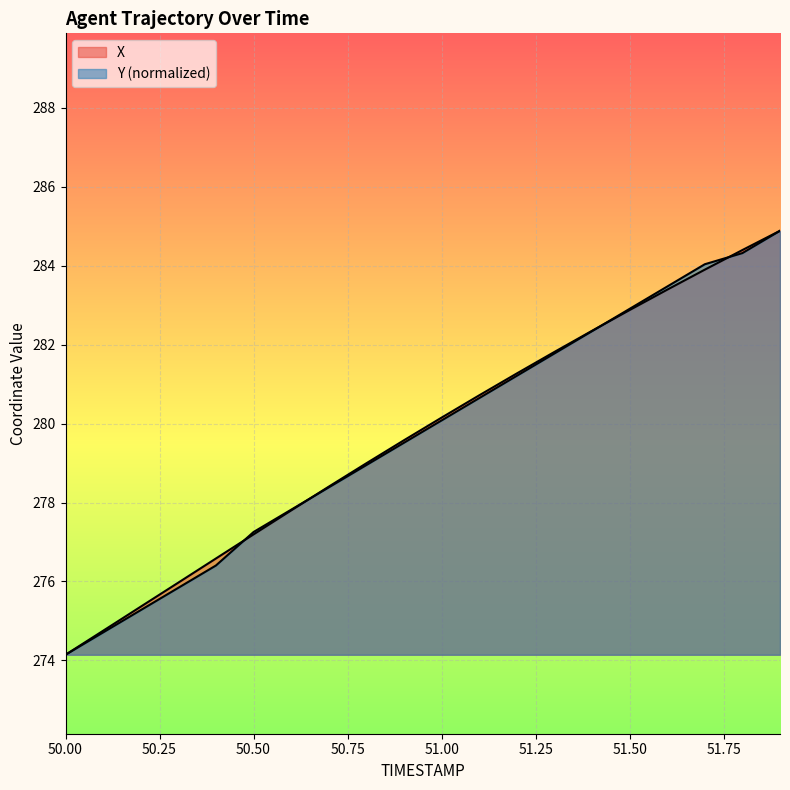

Reading left to right, list all the values displayed in this chart.

X: 50.0=274.1	50.1=274.8	50.2=275.4	50.3=276.0	50.4=276.6	50.5=277.2	50.6=277.8	50.7=278.4	50.8=279.0	50.9=279.6	51.0=280.1	51.1=280.7	51.2=281.3	51.3=281.8	51.4=282.3	51.5=282.9	51.6=283.4	51.7=283.9	51.8=284.4	51.9=284.9
Y: 50.0=274.1	50.1=274.7	50.2=275.3	50.3=275.8	50.4=276.4	50.5=277.3	50.6=277.8	50.7=278.4	50.8=278.9	50.9=279.5	51.0=280.1	51.1=280.6	51.2=281.2	51.3=281.8	51.4=282.3	51.5=282.9	51.6=283.5	51.7=284.0	51.8=284.3	51.9=284.9